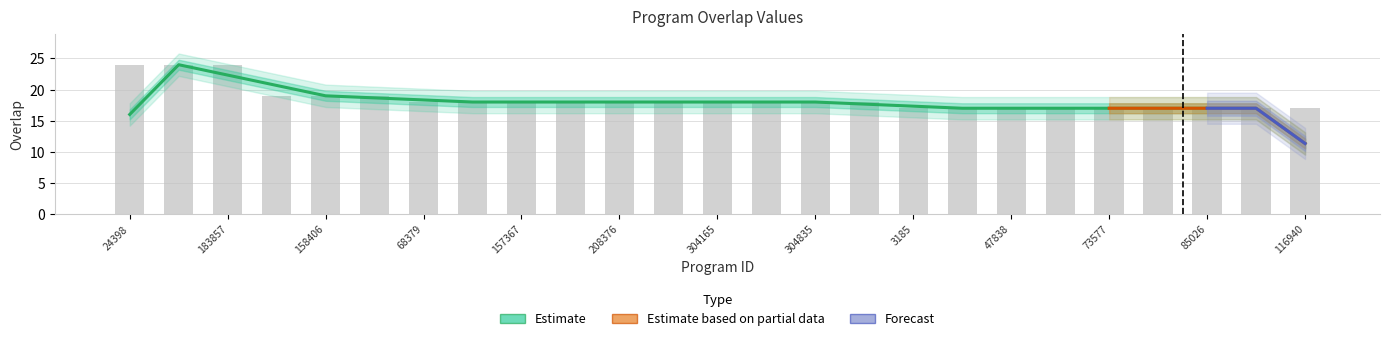

What is the value of the 10th bar from the left?

18